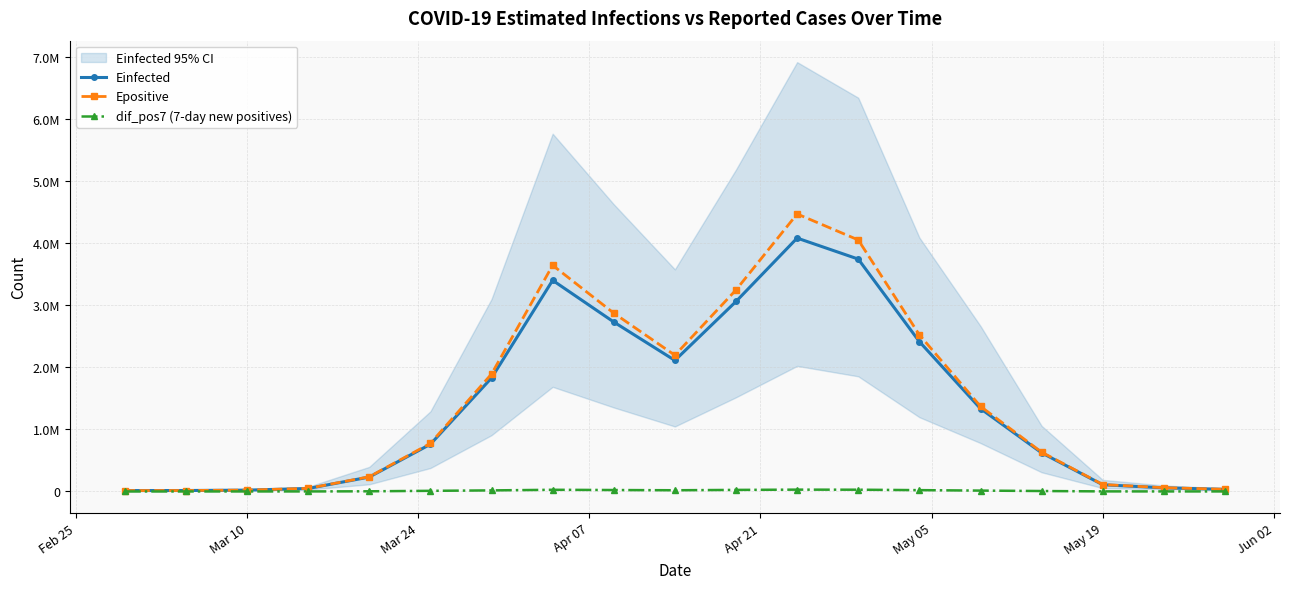

Which series has the largest range (max minus min)?

Epositive